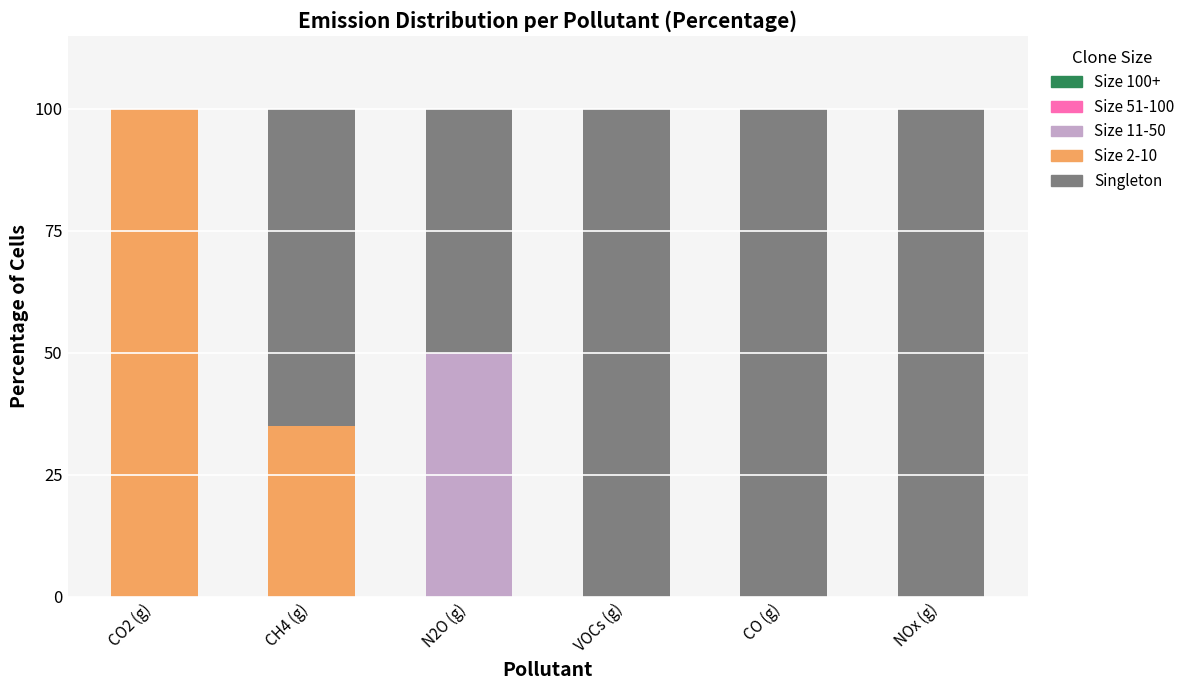

Which category has the highest value in the Size 11-50 series?

N2O (g)